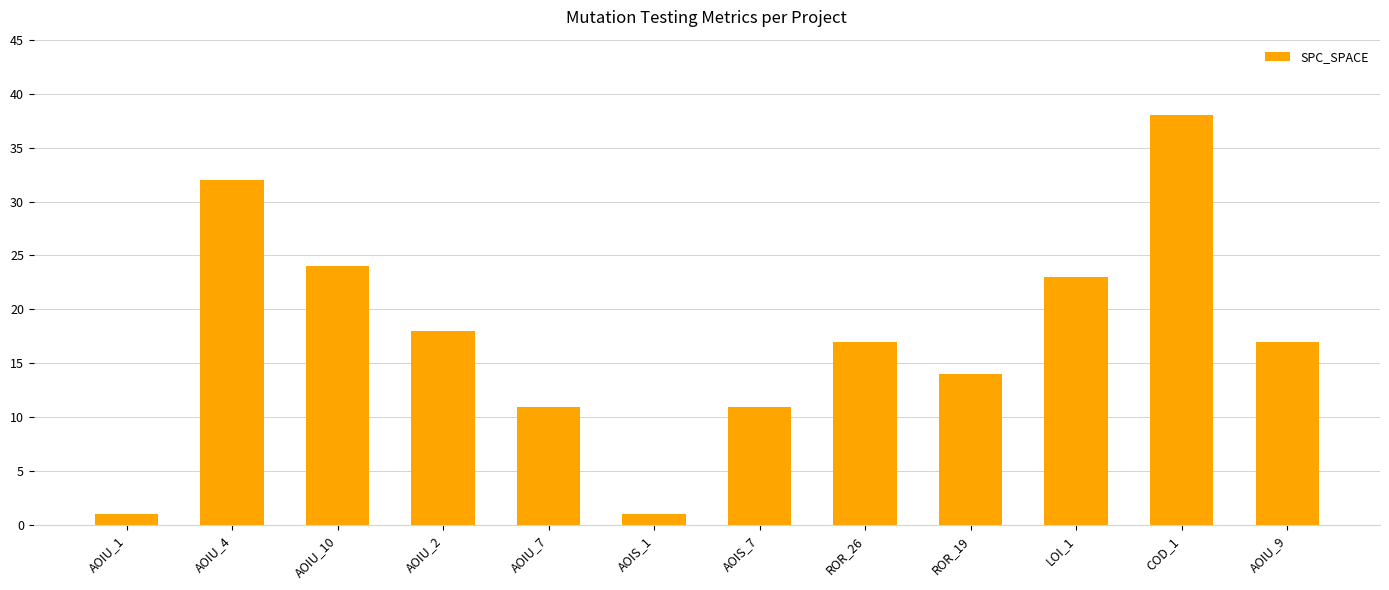

What is the difference between the second highest and minimum values?

31